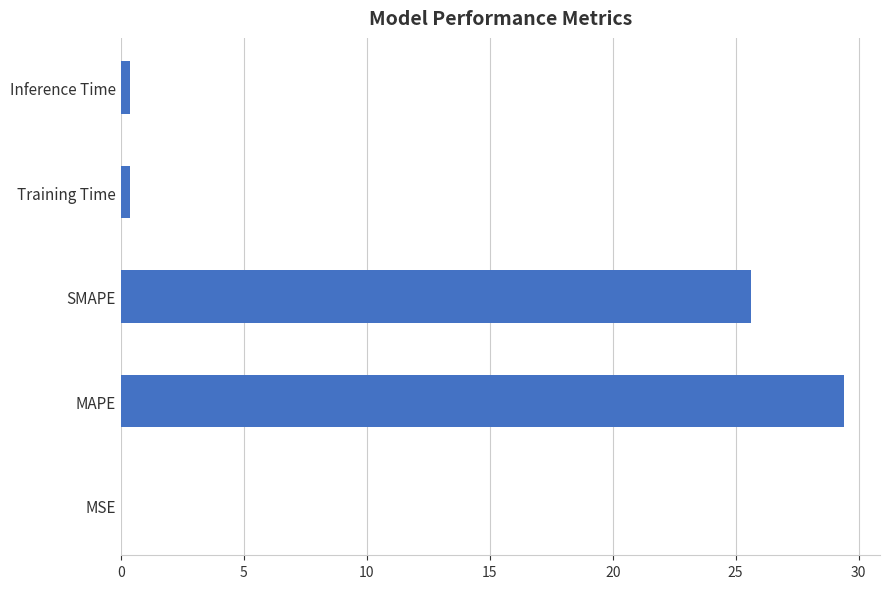

What is the maximum value shown in the chart?

29.4